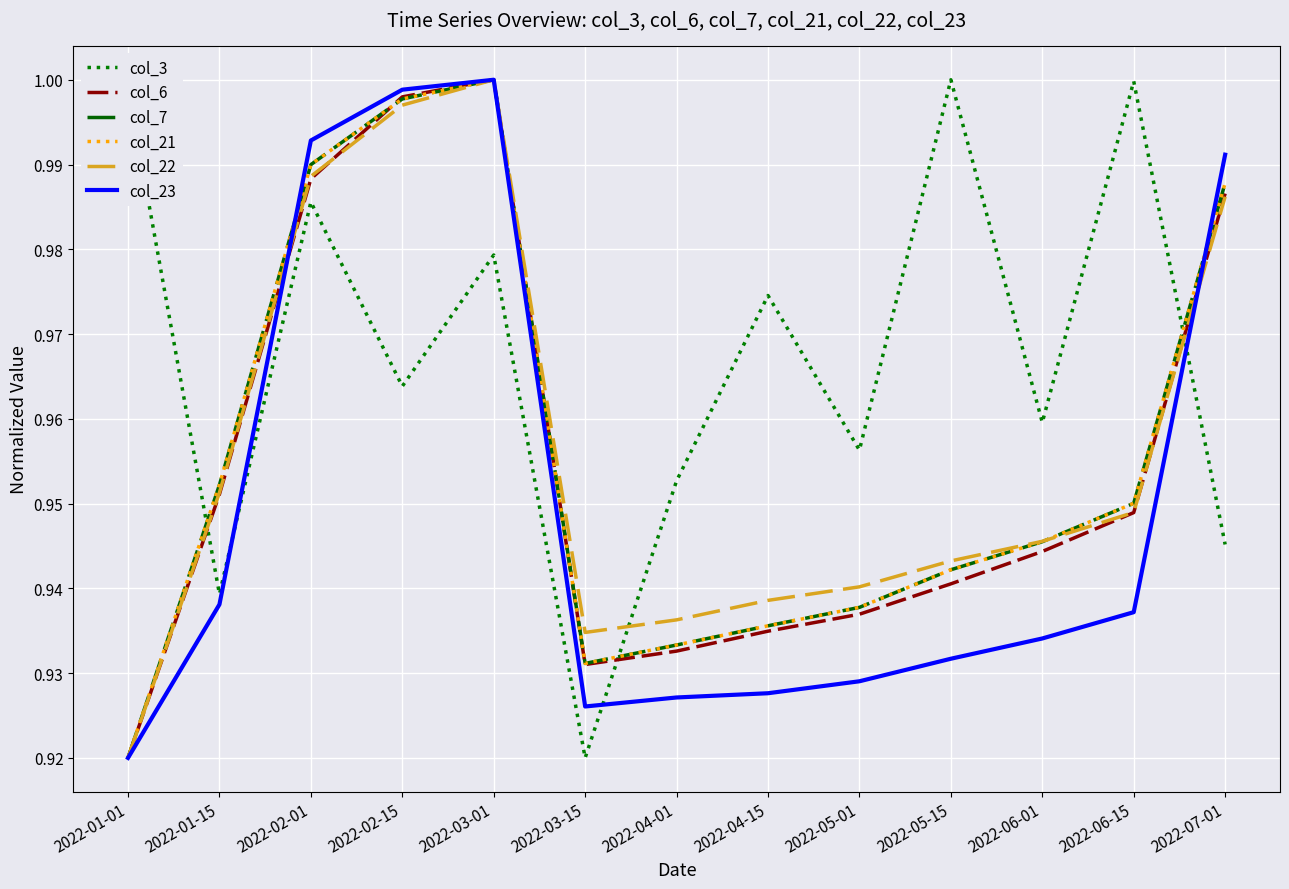

What position from the left is 2022-03-01?

5